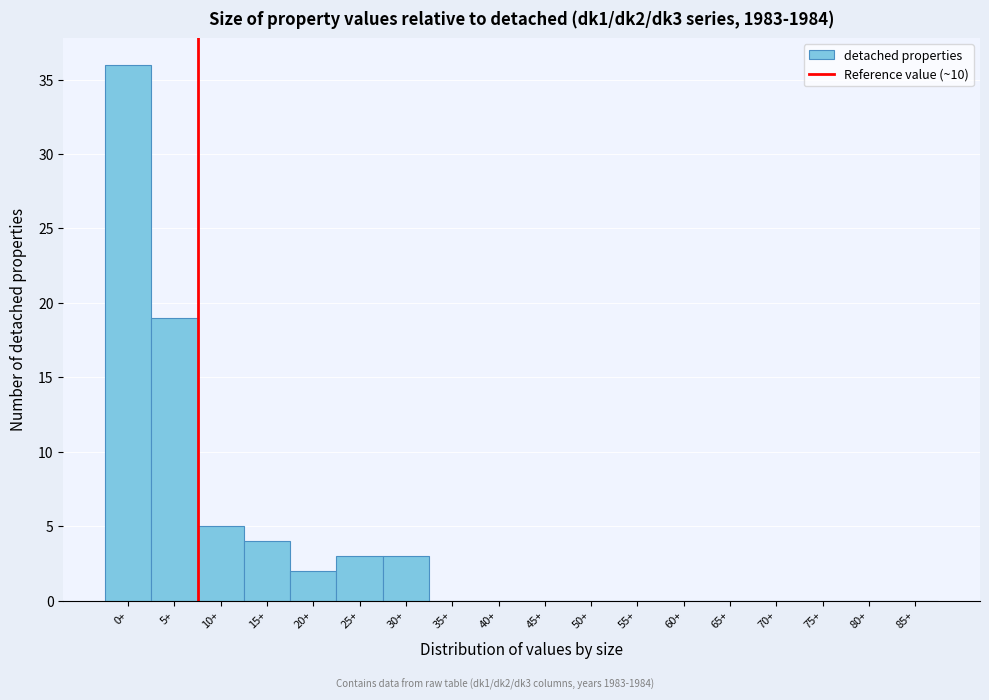

Reading left to right, transcribe all the data shown in this chart.

0+=36	5+=19	10+=5	15+=4	20+=2	25+=3	30+=3	35+=0	40+=0	45+=0	50+=0	55+=0	60+=0	65+=0	70+=0	75+=0	80+=0	85+=0